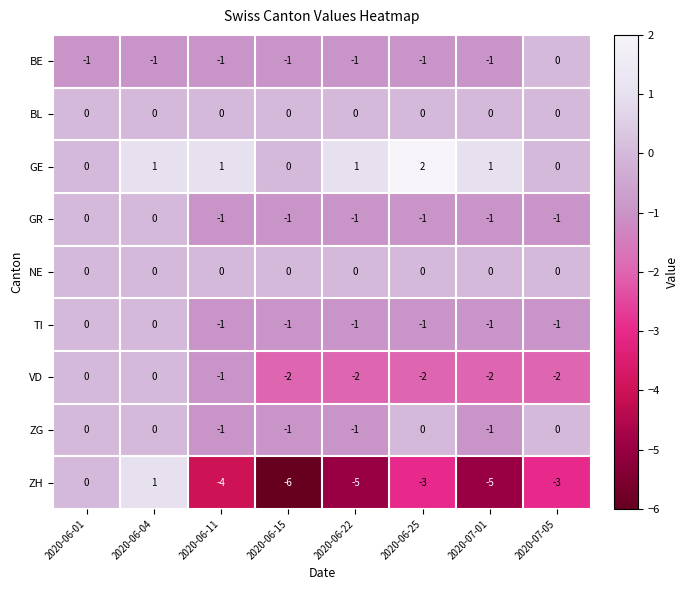

What is the spread (max minus min) of values at 2020-06-15?

6